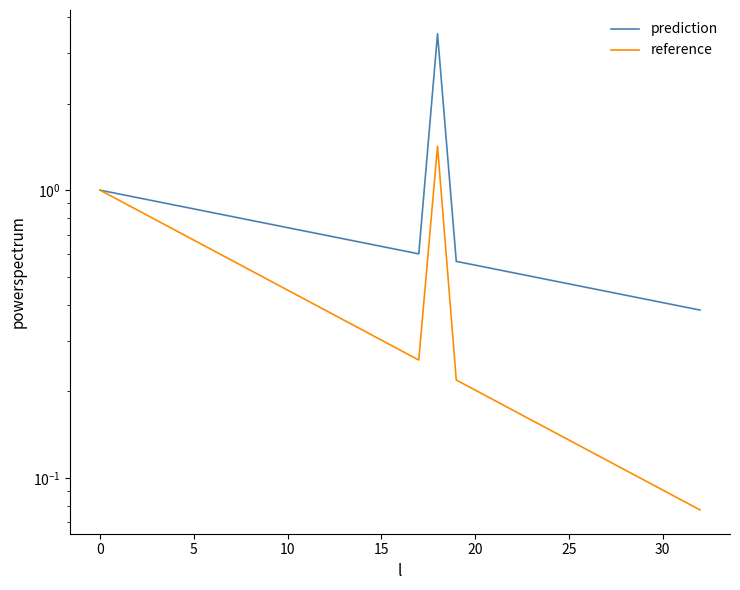

Which category has the lowest value in the reference series?

32